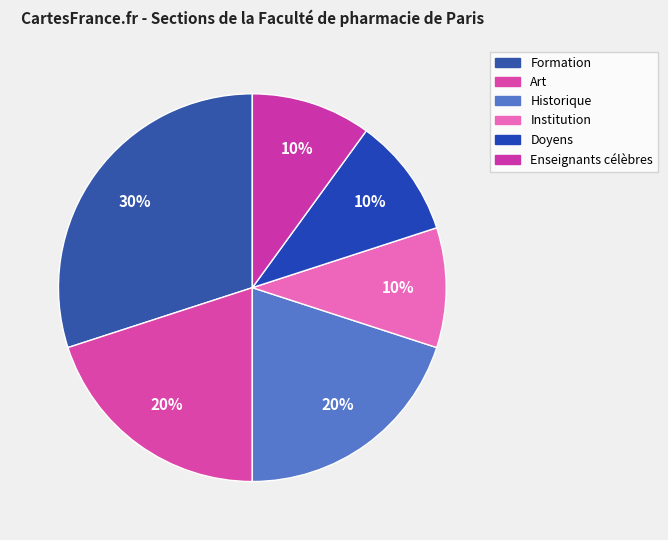

Count the number of slices in the pie.

6